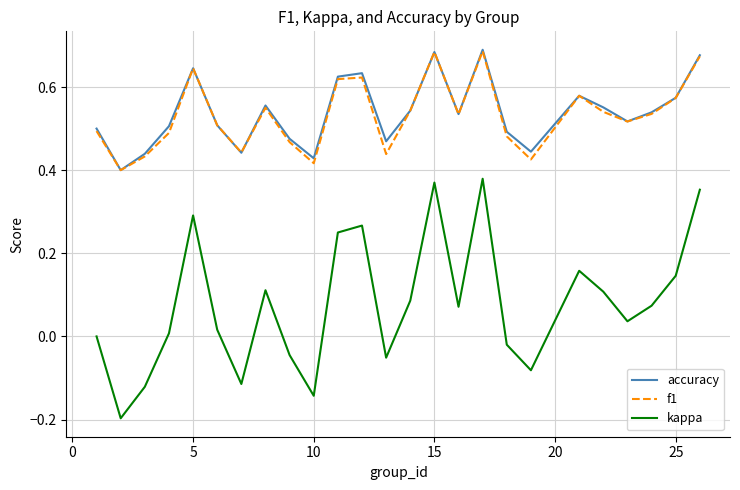

Count the number of categories in the chart.

25